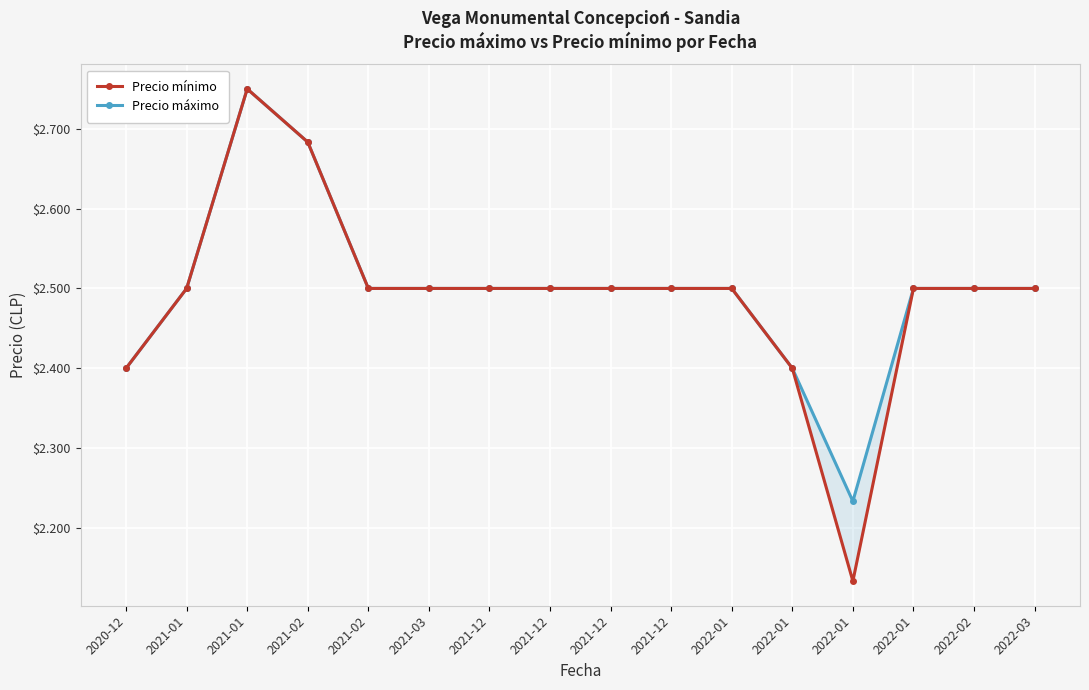

Is the value of Precio máximo at 2022-01 greater than the value of Precio mínimo at 2021-12?

No